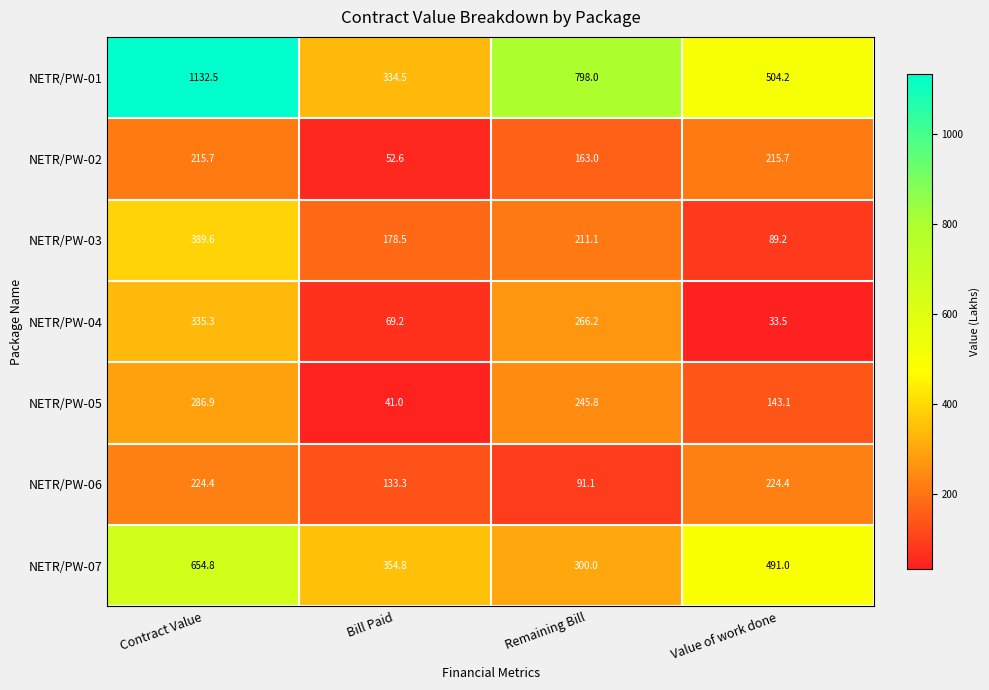

Read the NETR/PW-01 value at Contract Value.

1132.5